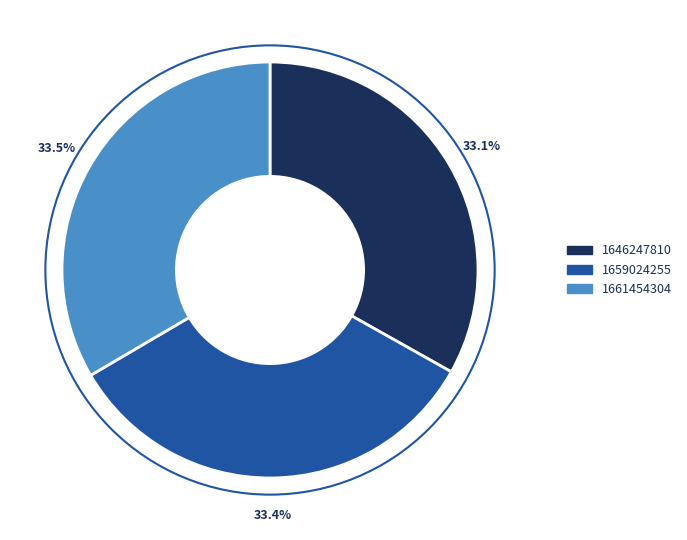

Is there any slice that represents more than half of the pie?

No